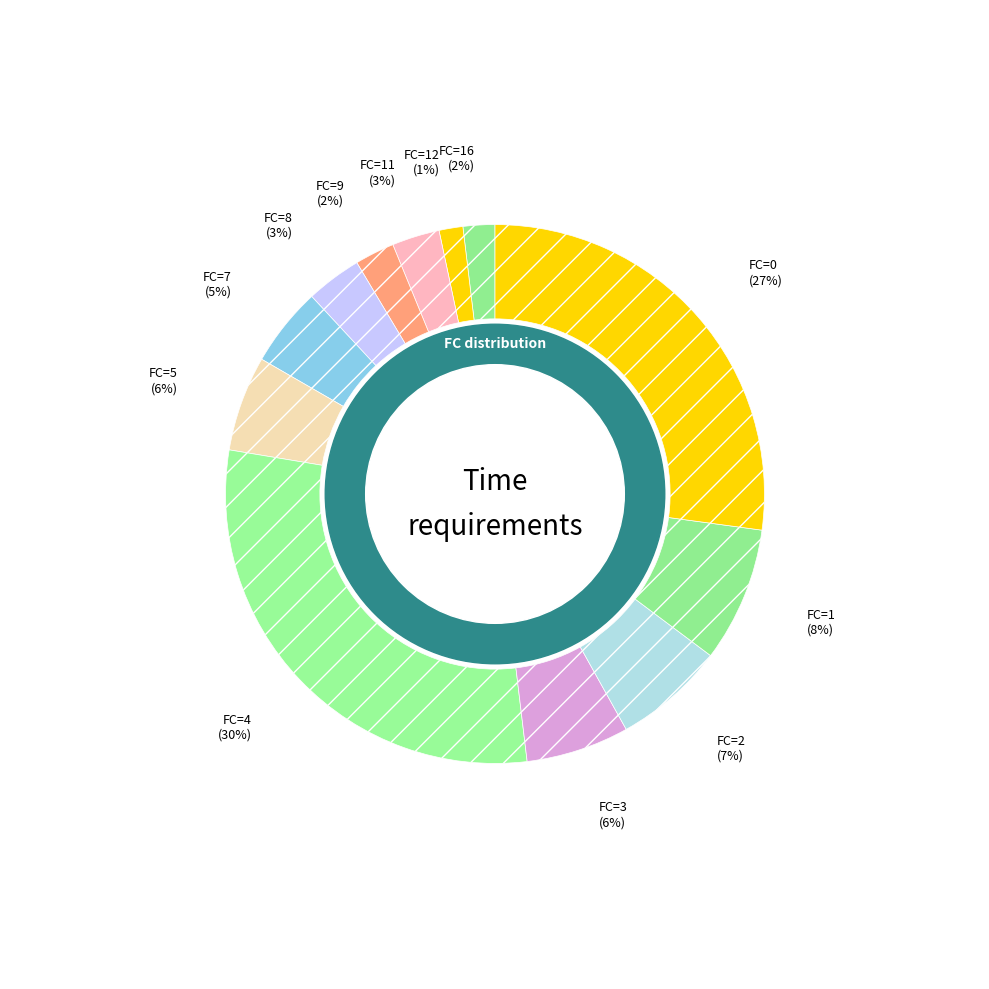

To the nearest percent, what is the difference between the FC=7 and FC=3 slice percentages?

1%